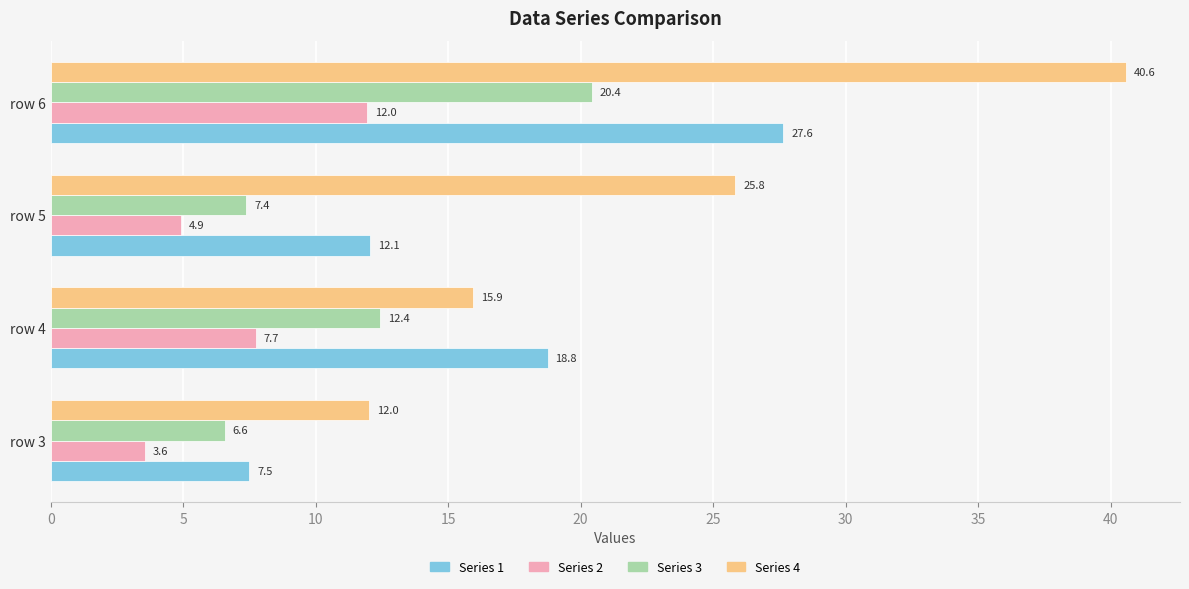

The value of Series 1 at row 6 is 41.9. True or false?

False